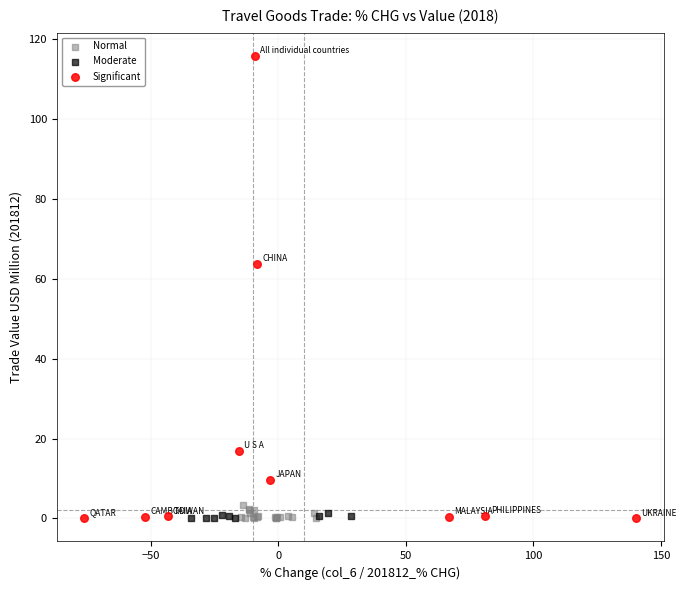

Which series reaches the maximum Y coordinate?

Significant